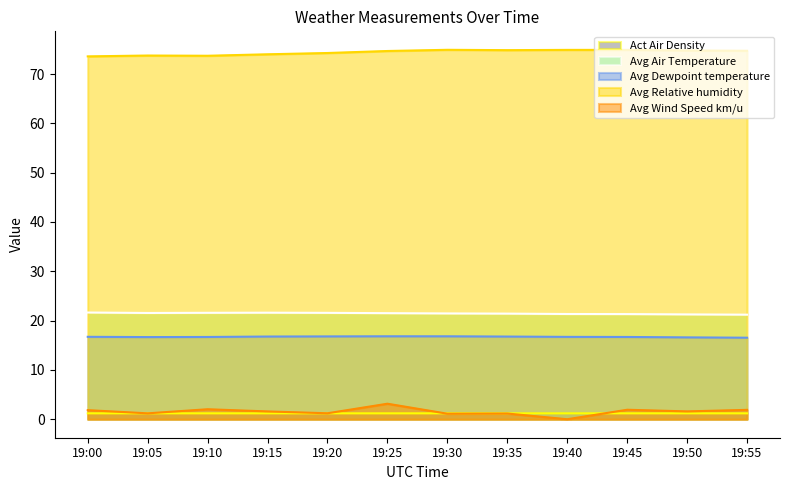

What is the greatest value displayed?

74.9